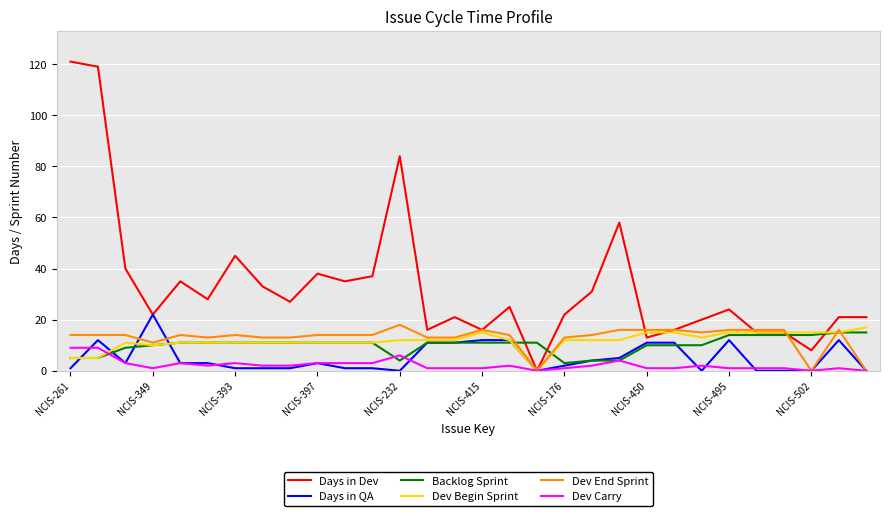

What is the sum of all Dev Begin Sprint values?

353